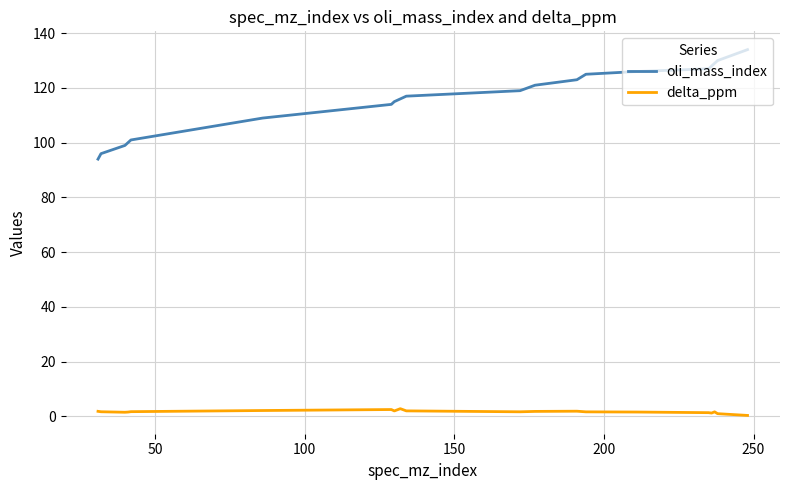

True or false: oli_mass_index and delta_ppm cross at least once.

False